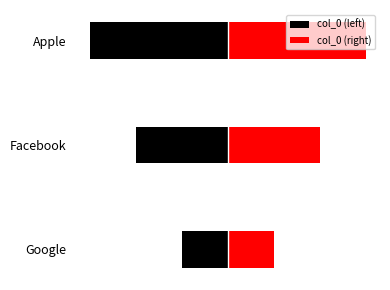

Reading left to right, extract all data points from this chart.

Google=1	Facebook=2	Apple=3